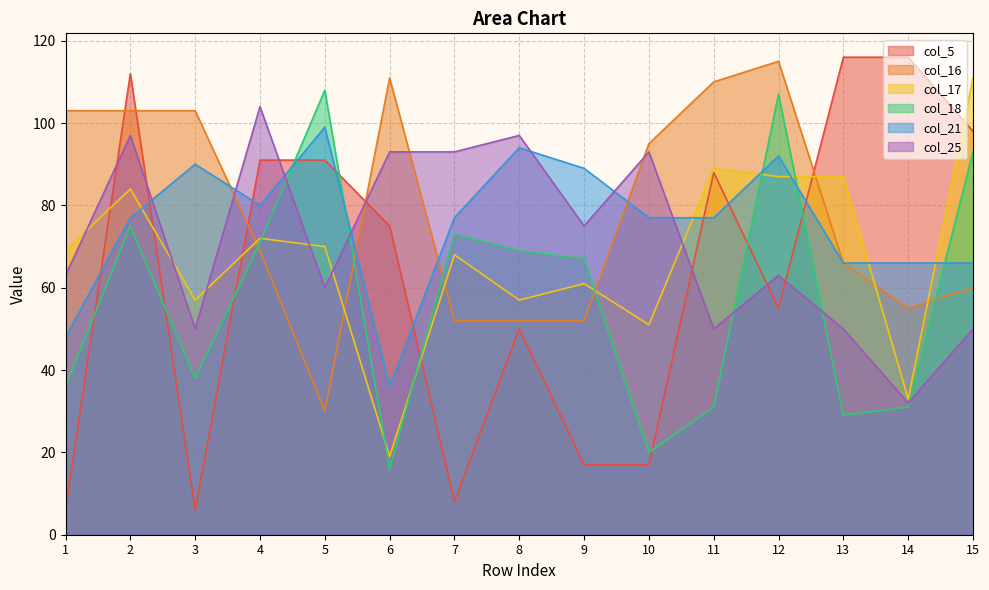

What is the total value across all series at 8?

419